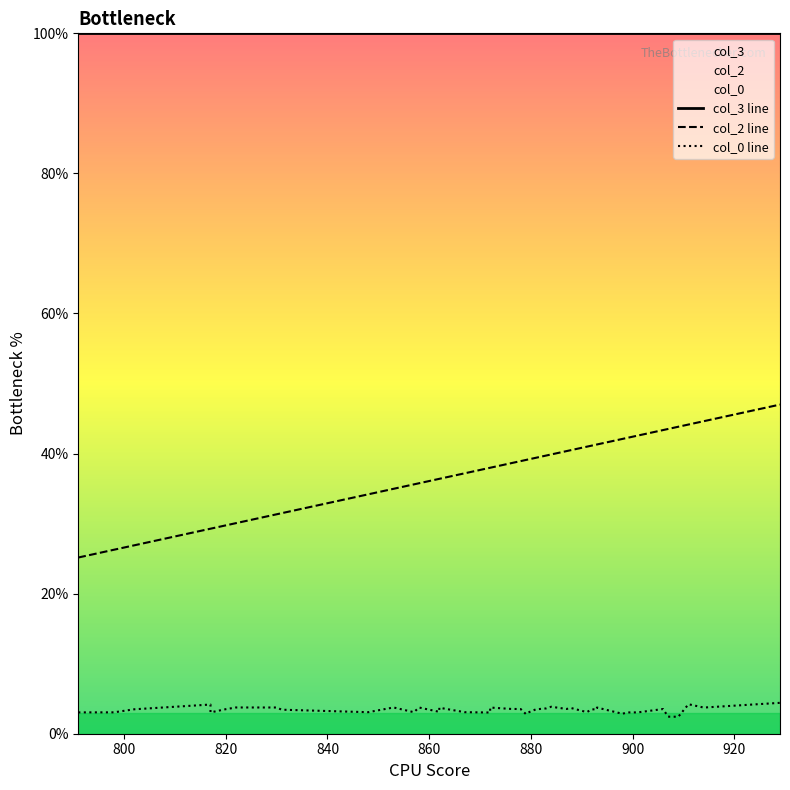

Count the number of categories in the chart.

40